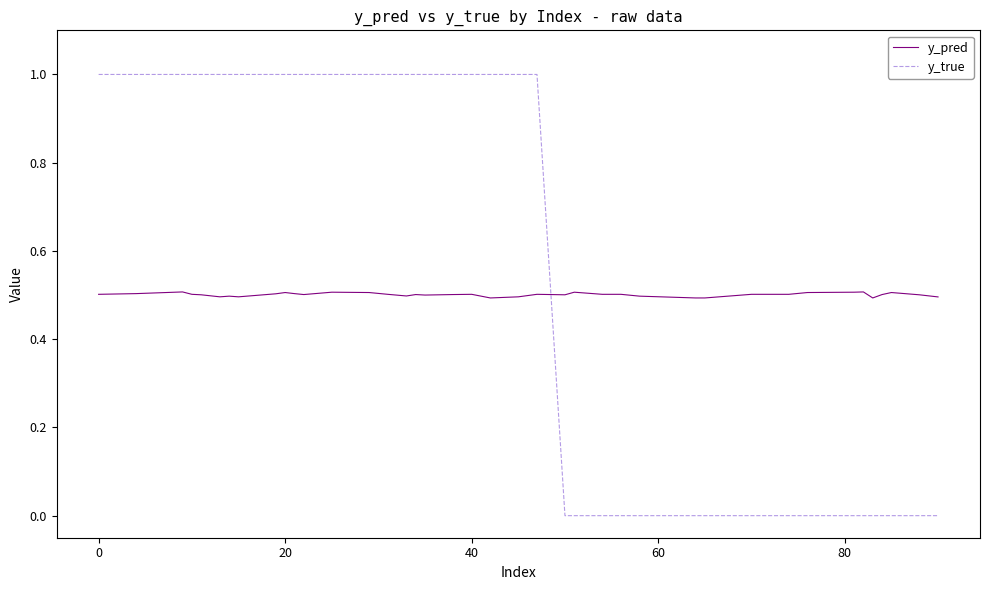

How many times do y_true and y_pred cross each other?

1